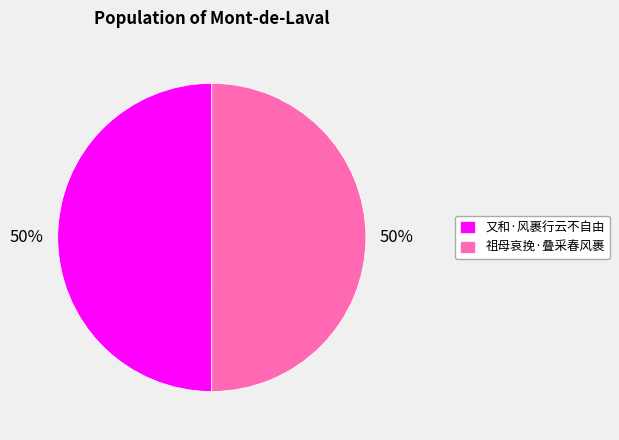

Do 又和·风裹行云不自由 and 祖母哀挽·叠采春风裹 together represent more than half of the pie?

Yes